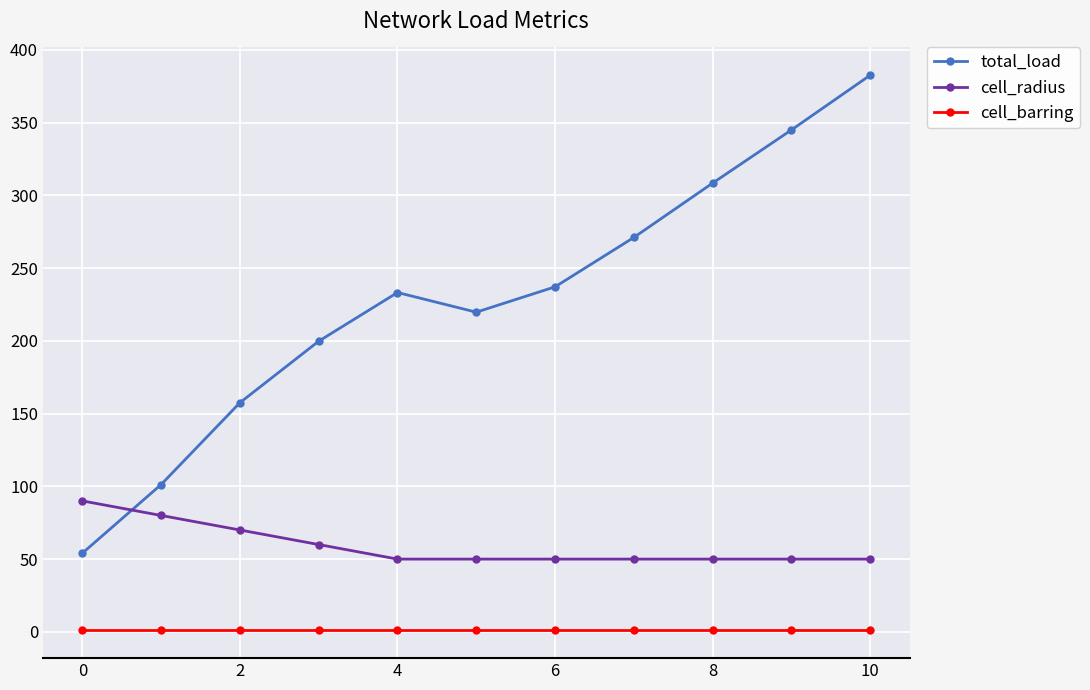

What is the minimum value shown in the chart?

1.0